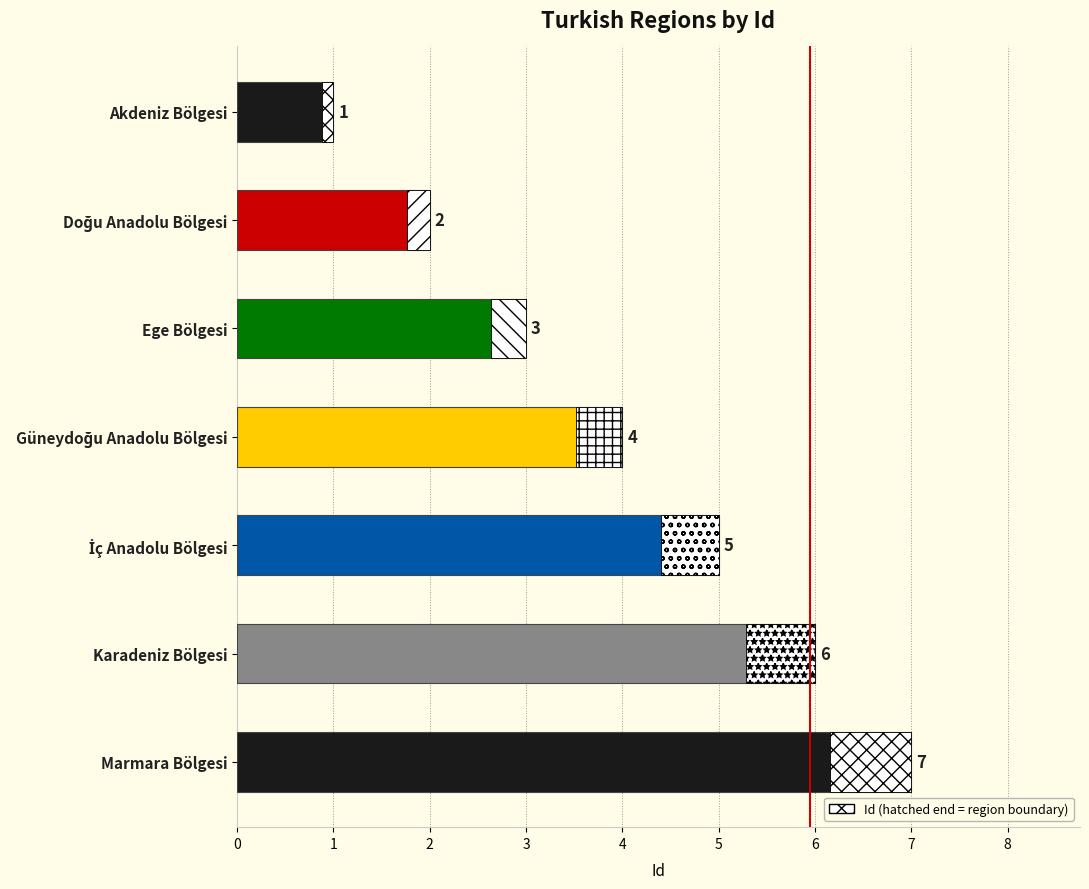

What is the label of the 3rd bar from the top?

Ege Bölgesi